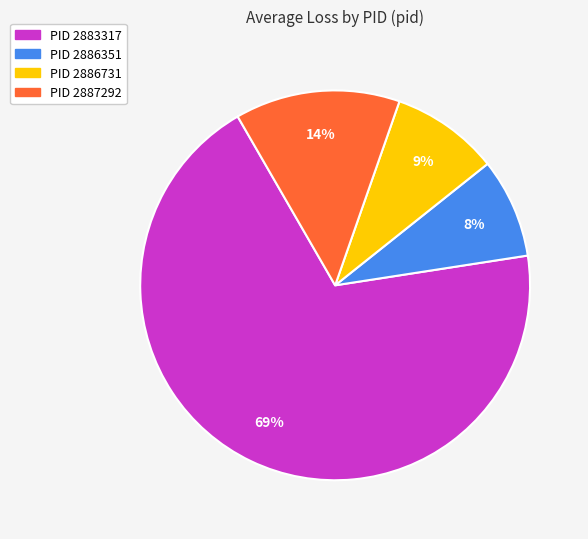

Is there any slice that represents more than half of the pie?

Yes